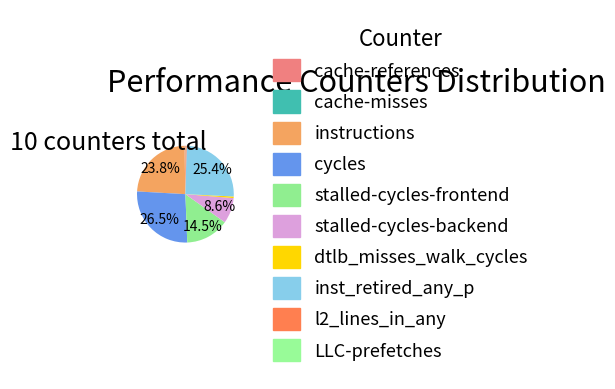

Count the number of slices in the pie.

10